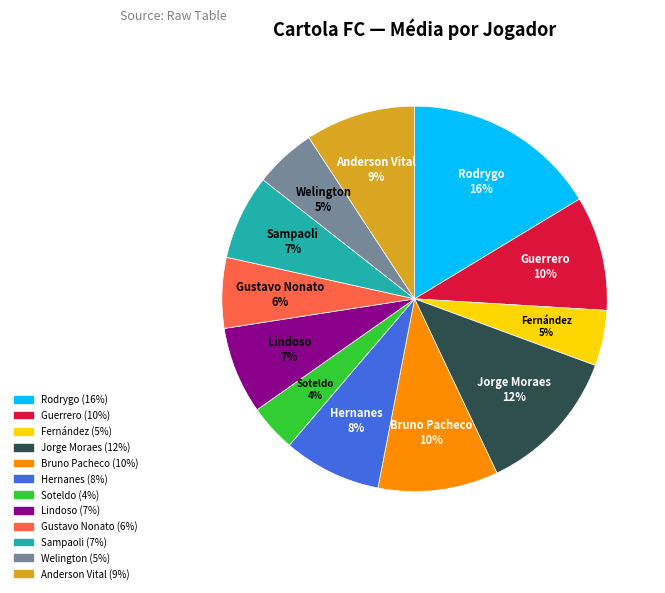

True or false: Bruno Pacheco accounts for 24% of the total.

False